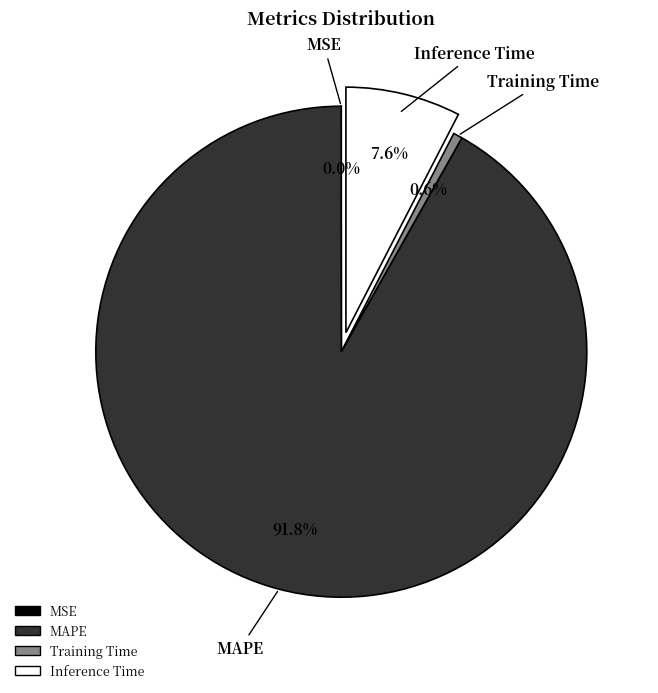

Combined, do Inference Time and Training Time account for over 50%?

No